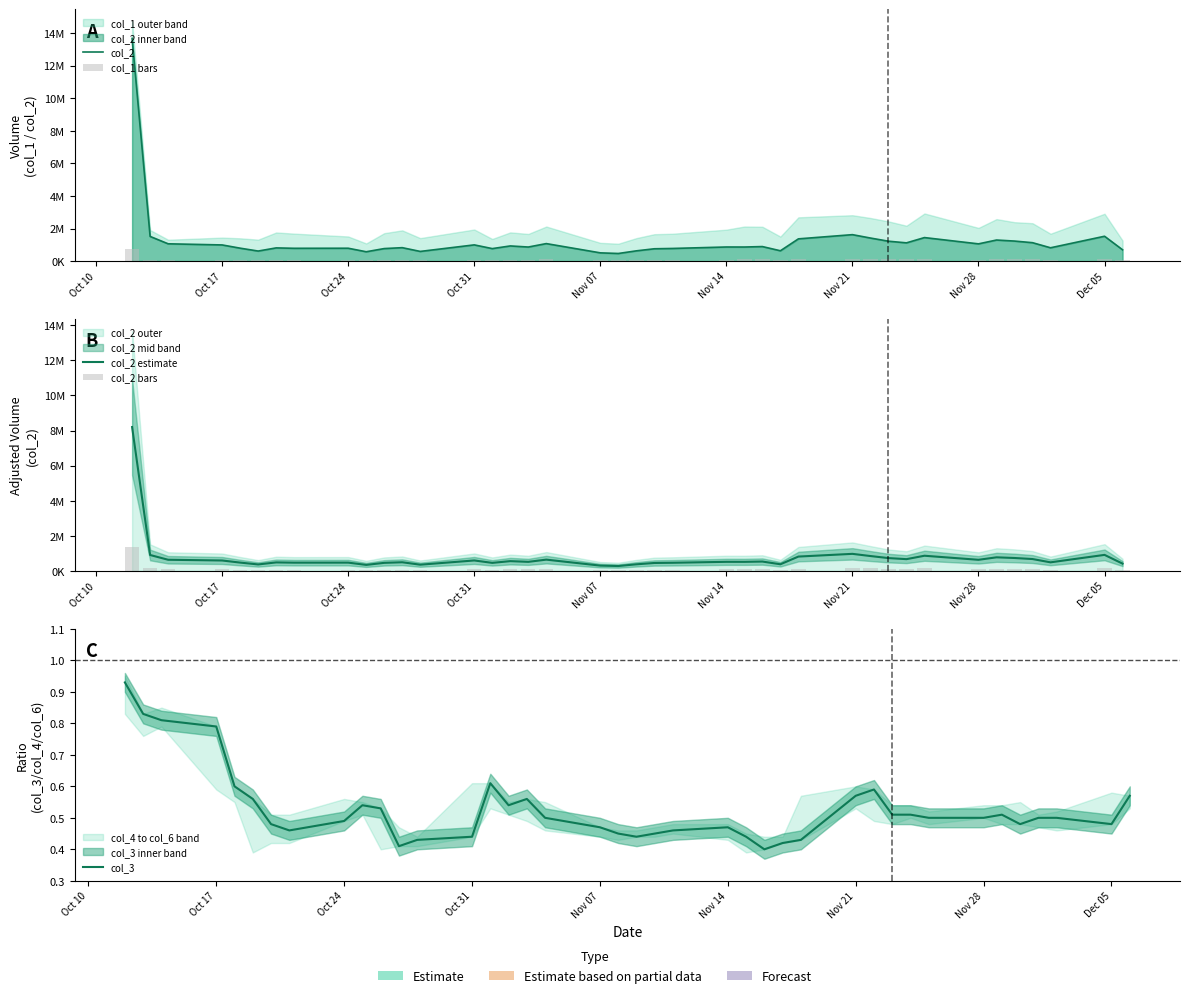

What is the difference between the second highest and second lowest values in the col_2 bars series?

111634.0